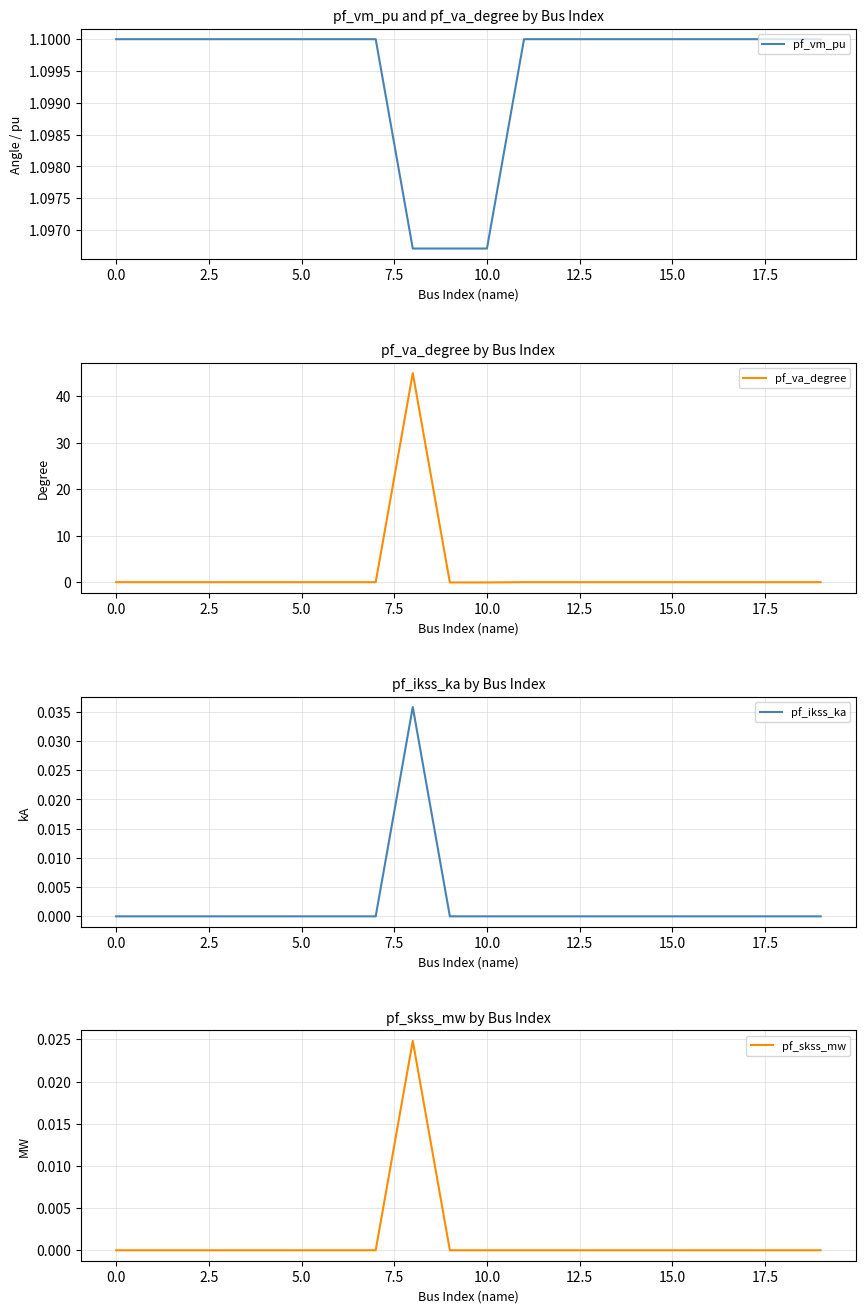

How many values in pf_ikss_ka are above zero?

1